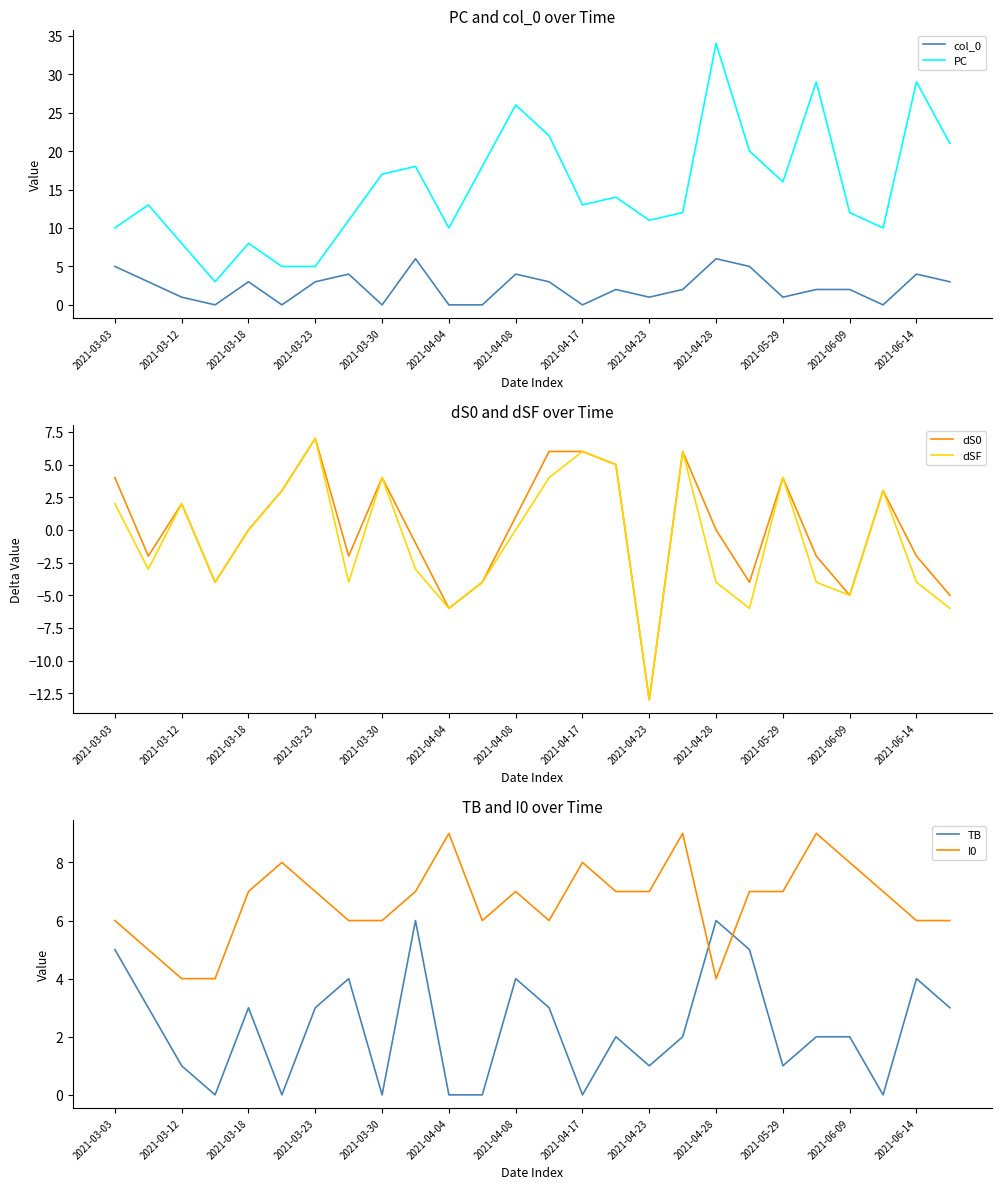

True or false: PC has more than 2 points higher than both neighbors.

True